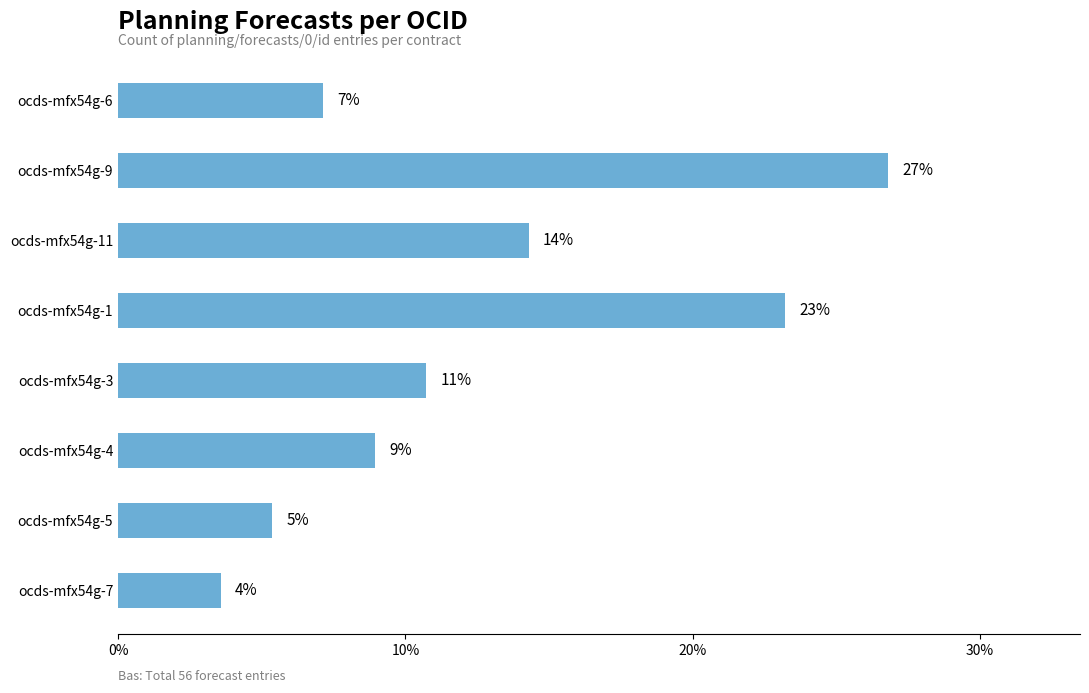

At which category does the chart reach its minimum across all series?

ocds-mfx54g-7